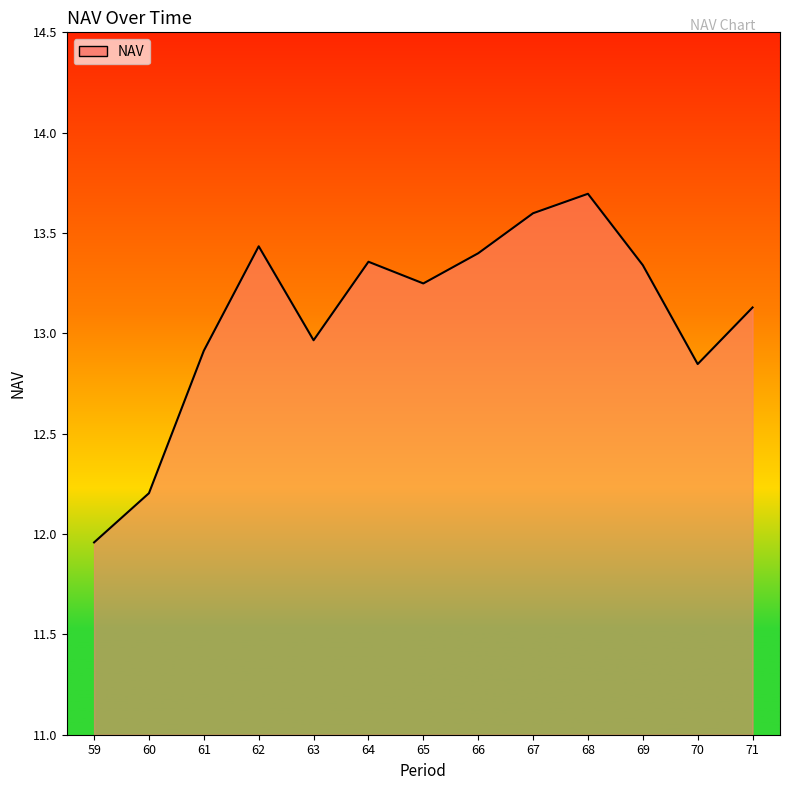

At which category does the chart reach its peak across all series?

68